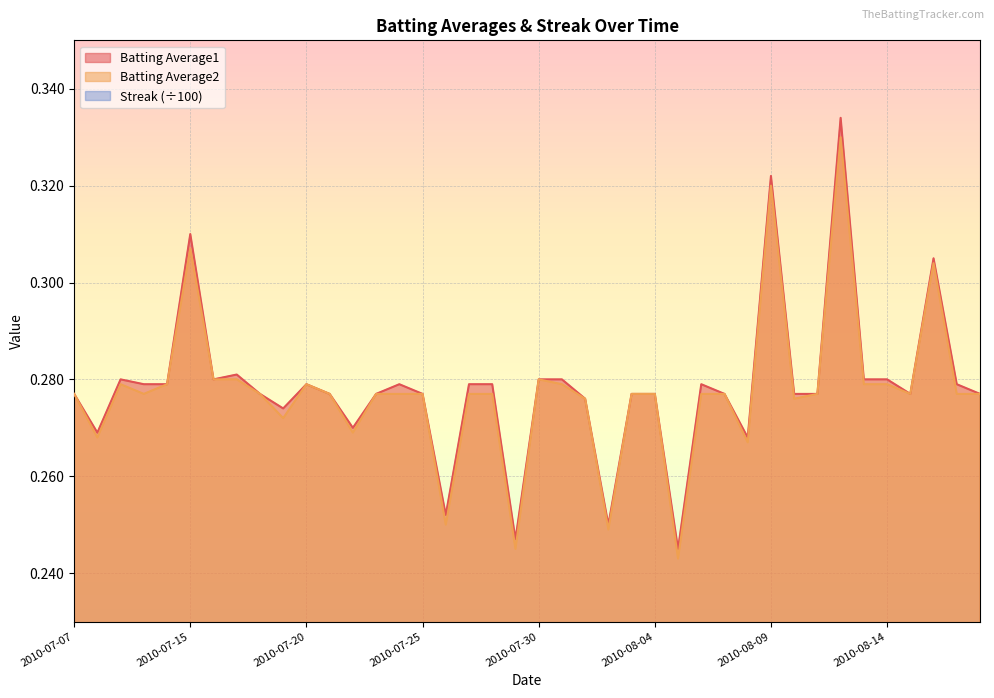

Between 2010-07-19 and 2010-08-04, which series saw the biggest shift?

Batting Average2